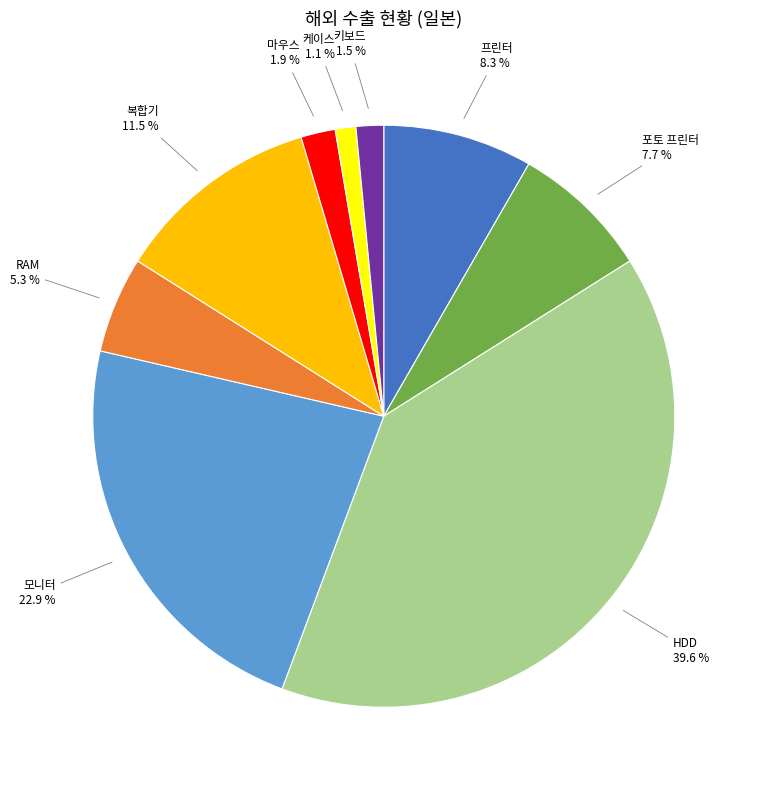

Count the number of slices in the pie.

9